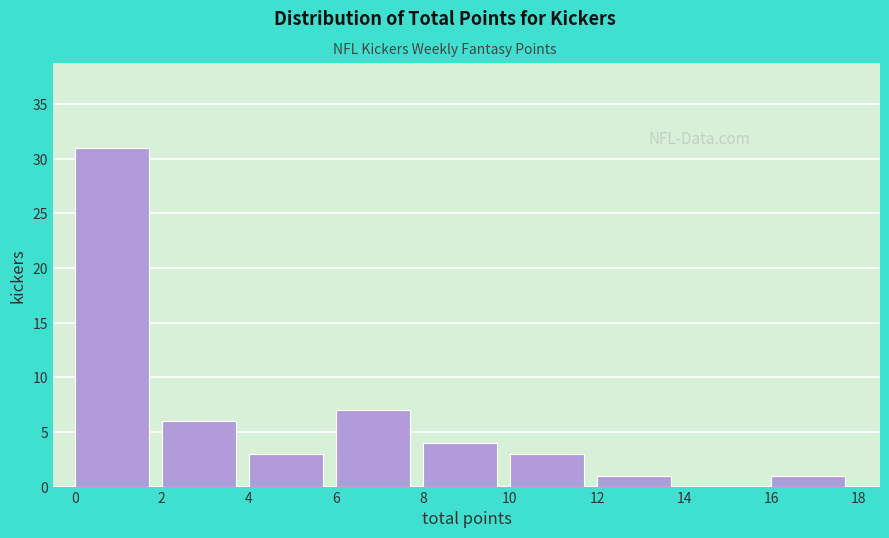

How tall is the bar that spans 8 to 10 on the x-axis? The values are not printed on the chart, so give them approximately, as read against the axis.

4